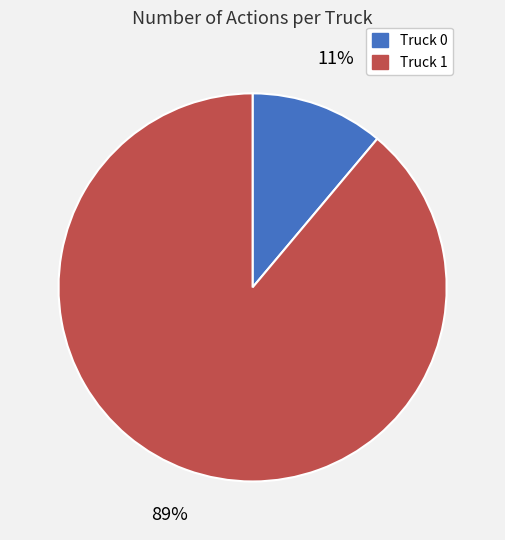

What is the ratio of the value at Truck 0 to the value at Truck 1?

0.1